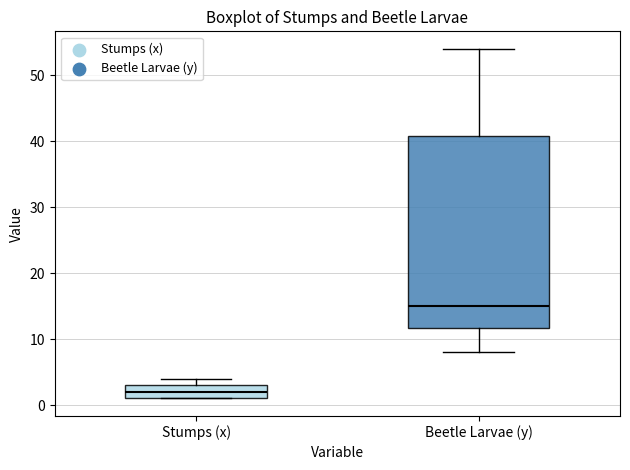

Reading left to right, transcribe this box plot: for each box, give where its median line is, the range the box spans, and where its two whiskers end, as read against the y-axis. The values are not printed on the chart, so give them approximately, as read against the axis.

Stumps (x): median 2, box 1 to 3, whiskers 1 to 4
Beetle Larvae (y): median 15, box 12 to 41, whiskers 8 to 54